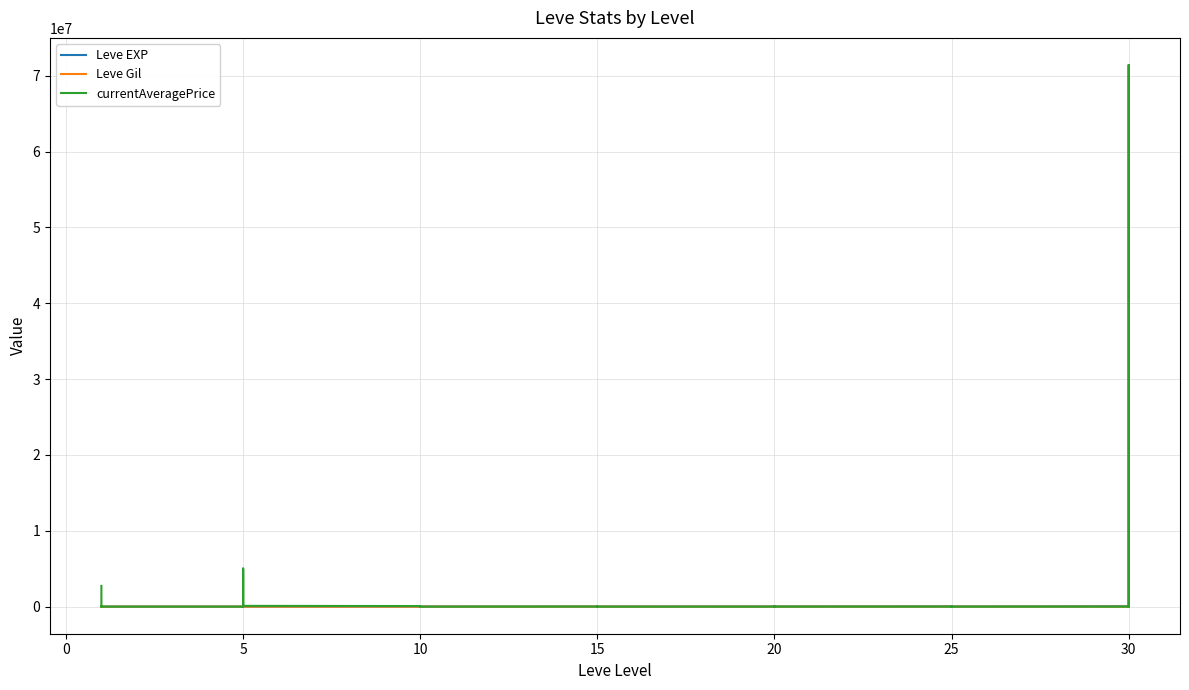

How many times do currentAveragePrice and Leve EXP cross each other?

15